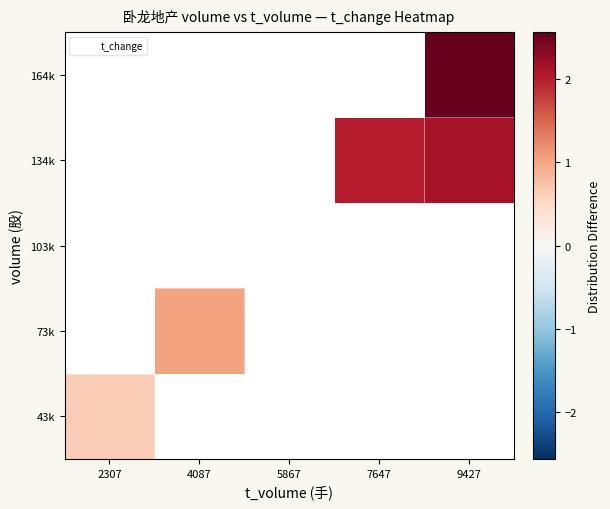

At which category does the chart reach its peak across all series?

9427